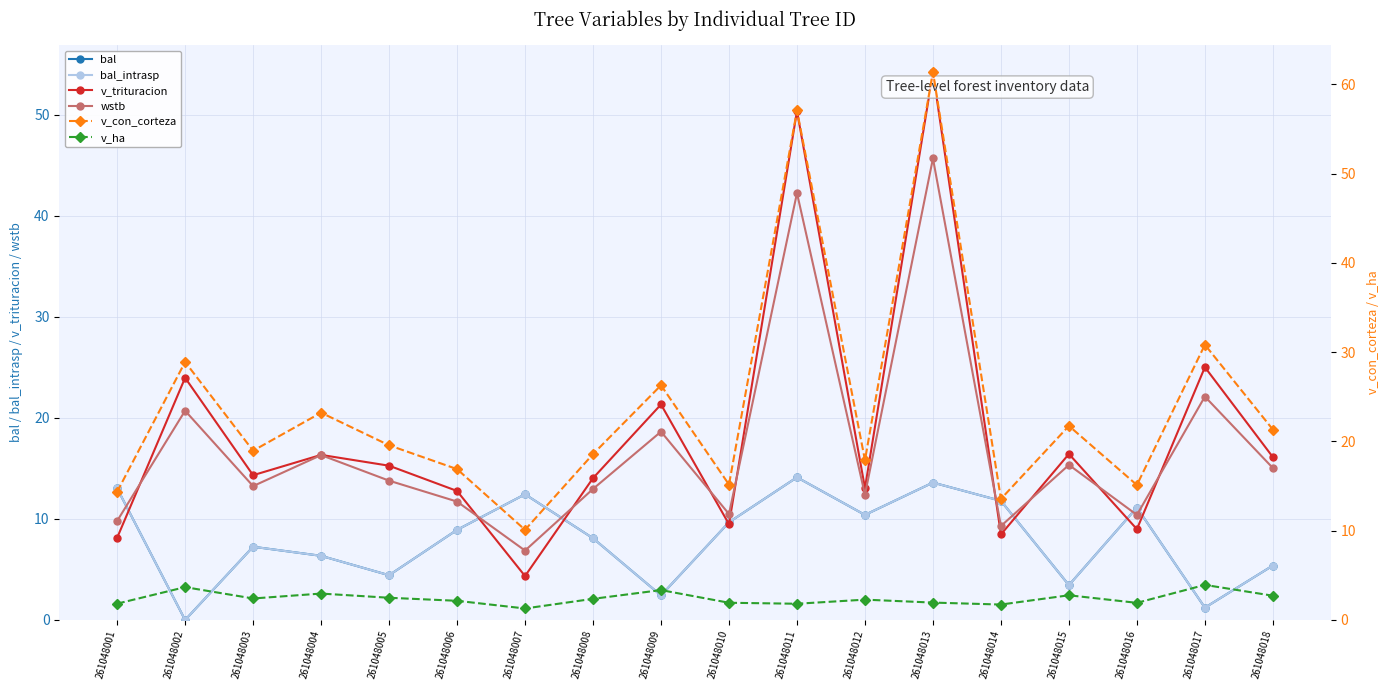

What are all the series names shown in the legend?

bal, bal_intrasp, v_trituracion, wstb, v_con_corteza, v_ha